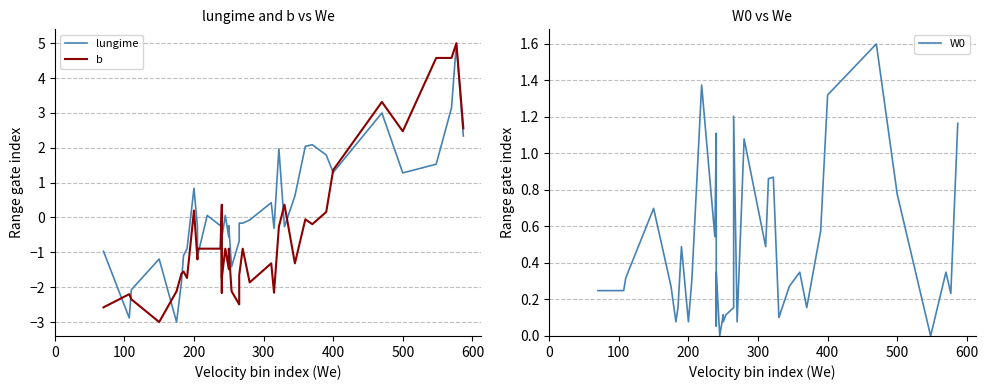

What is the difference between the maximum and minimum values in the b series?

8.0